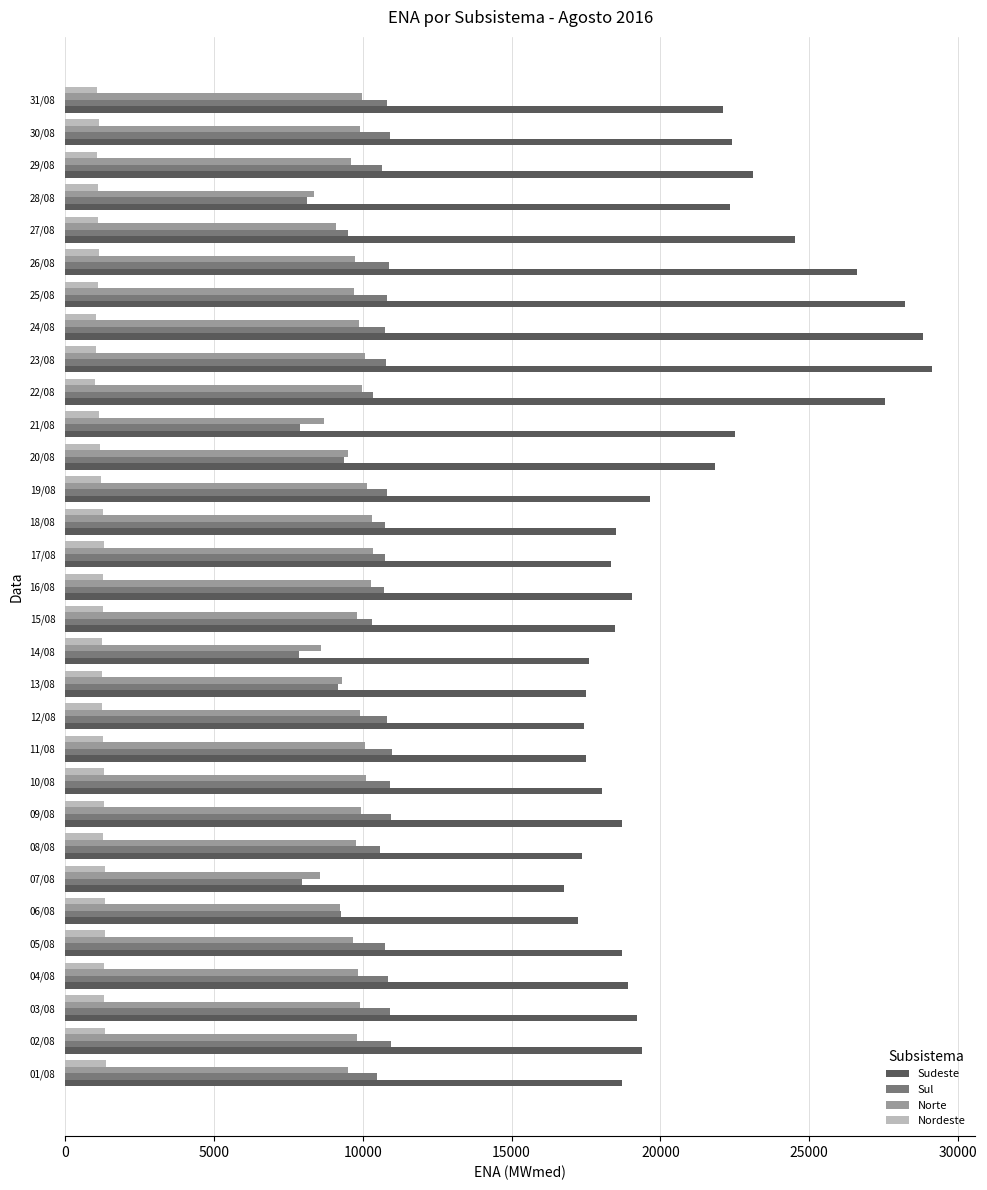

What is the lowest value of the Sul series?

7854